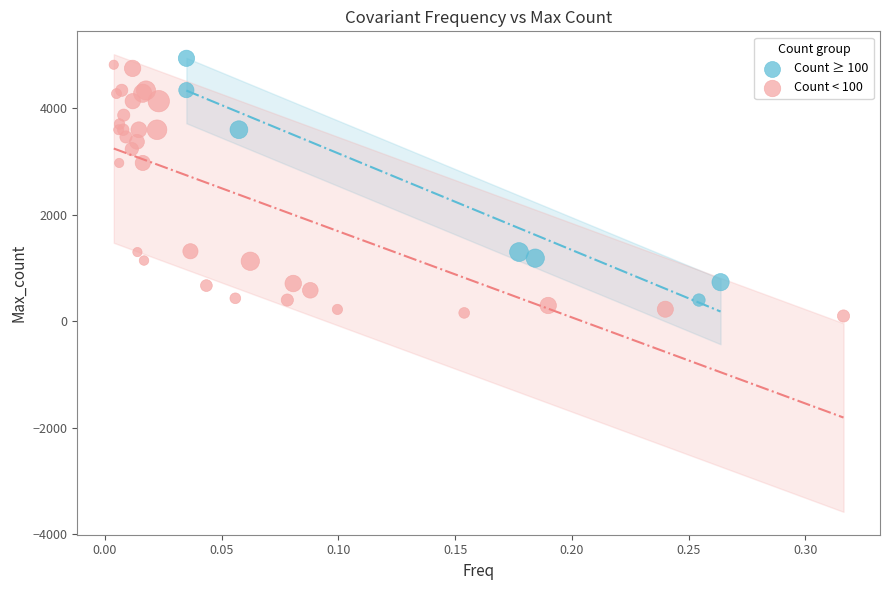

Which series has the widest spread of Y values?

Count < 100